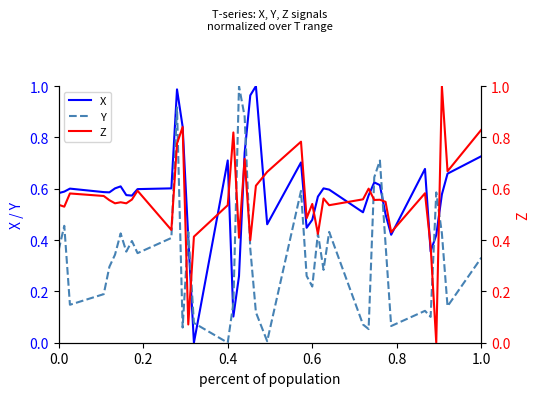

The value of X at 1.0 is 1.0. True or false?

False